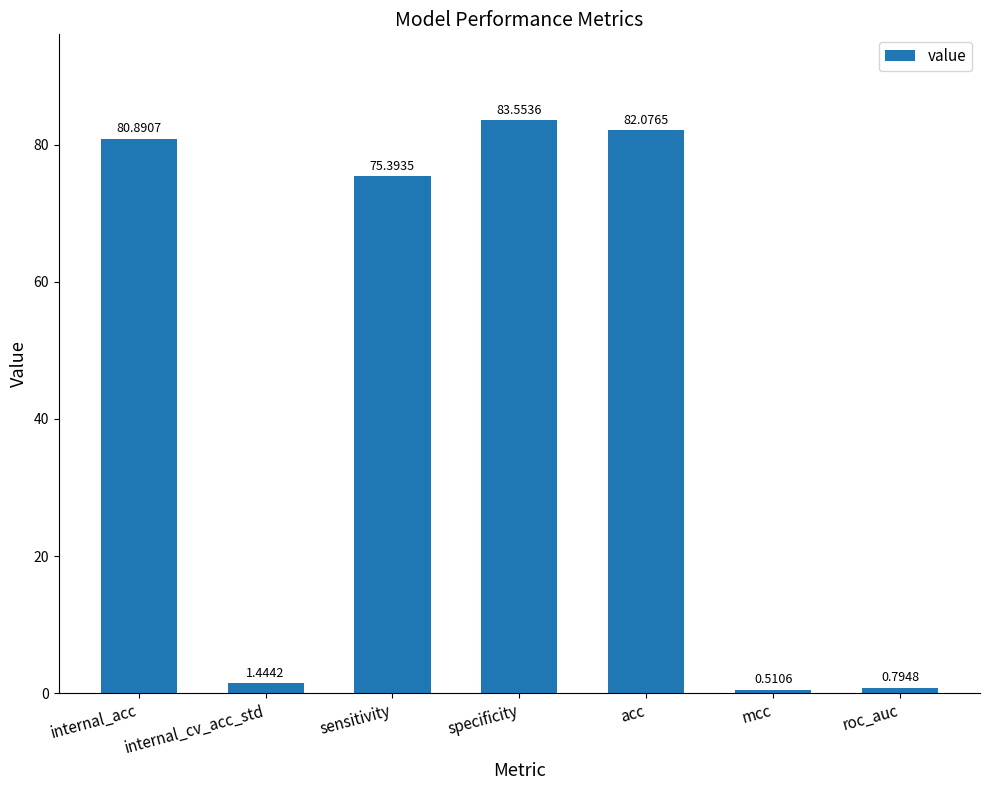

Which label corresponds to the largest value in the chart?

specificity